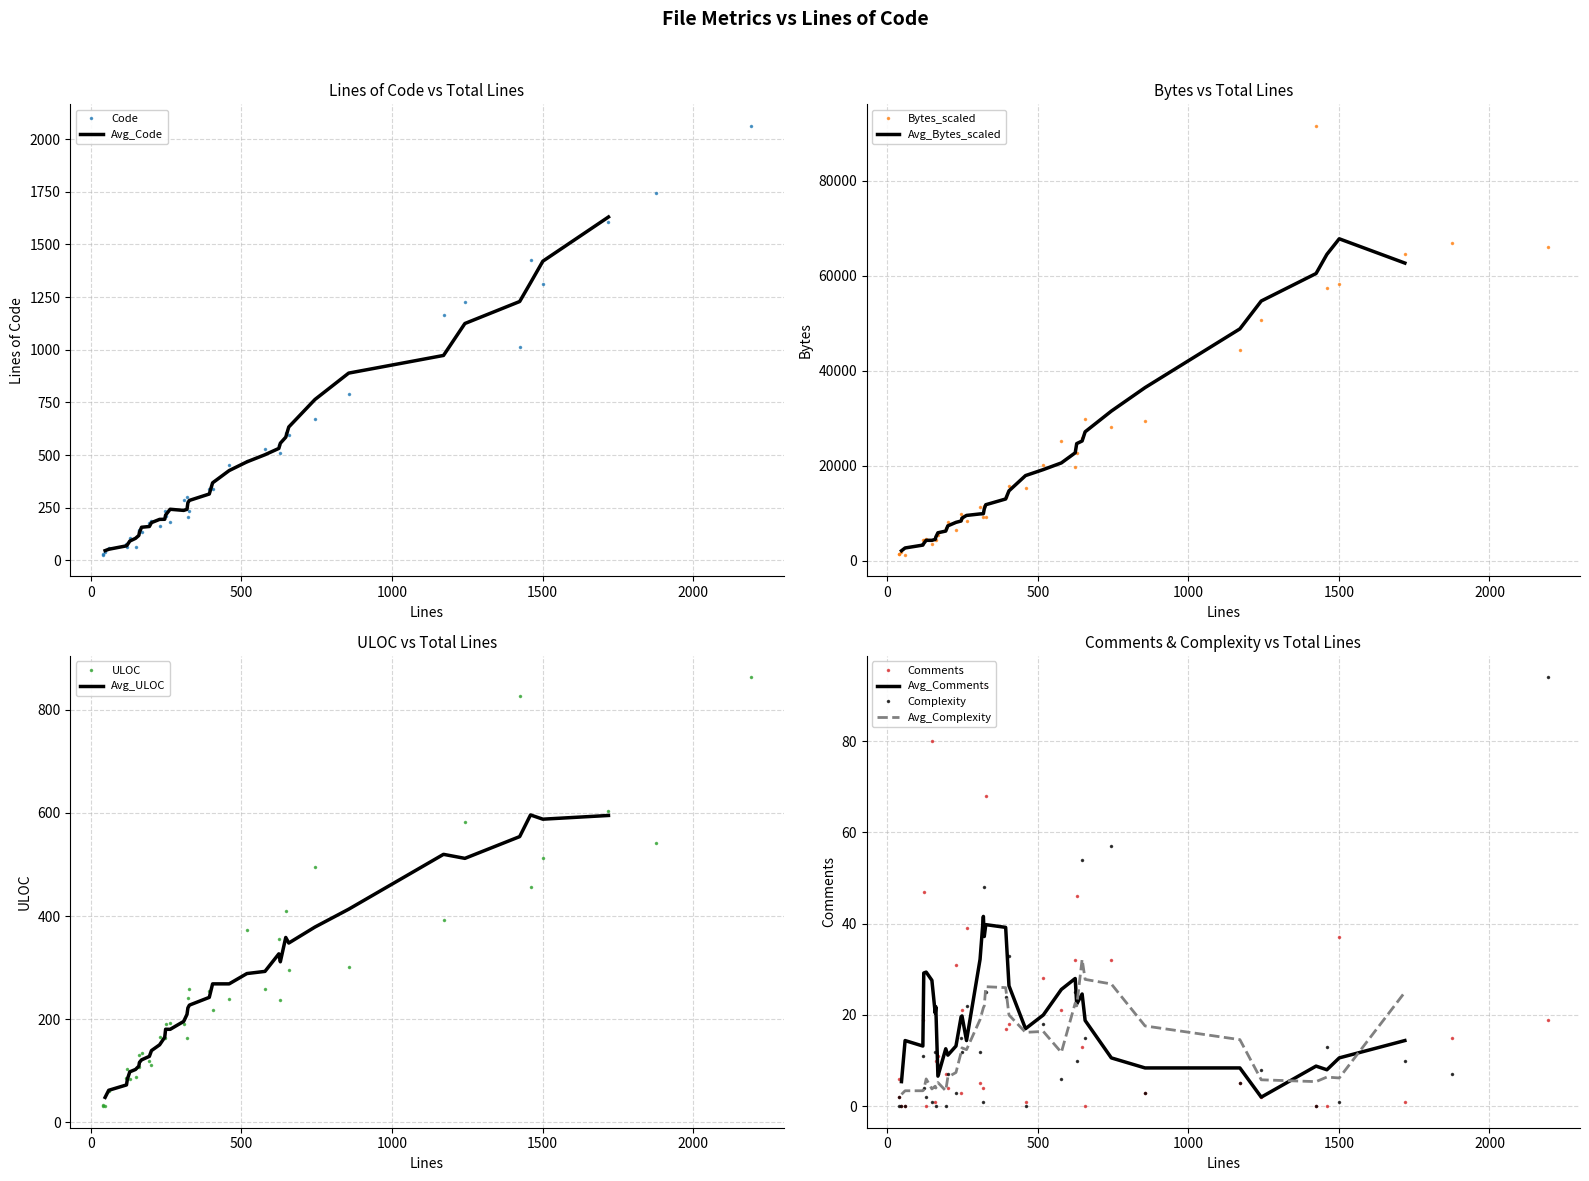

What is the value of the Comments point at the 9th from the left?

5